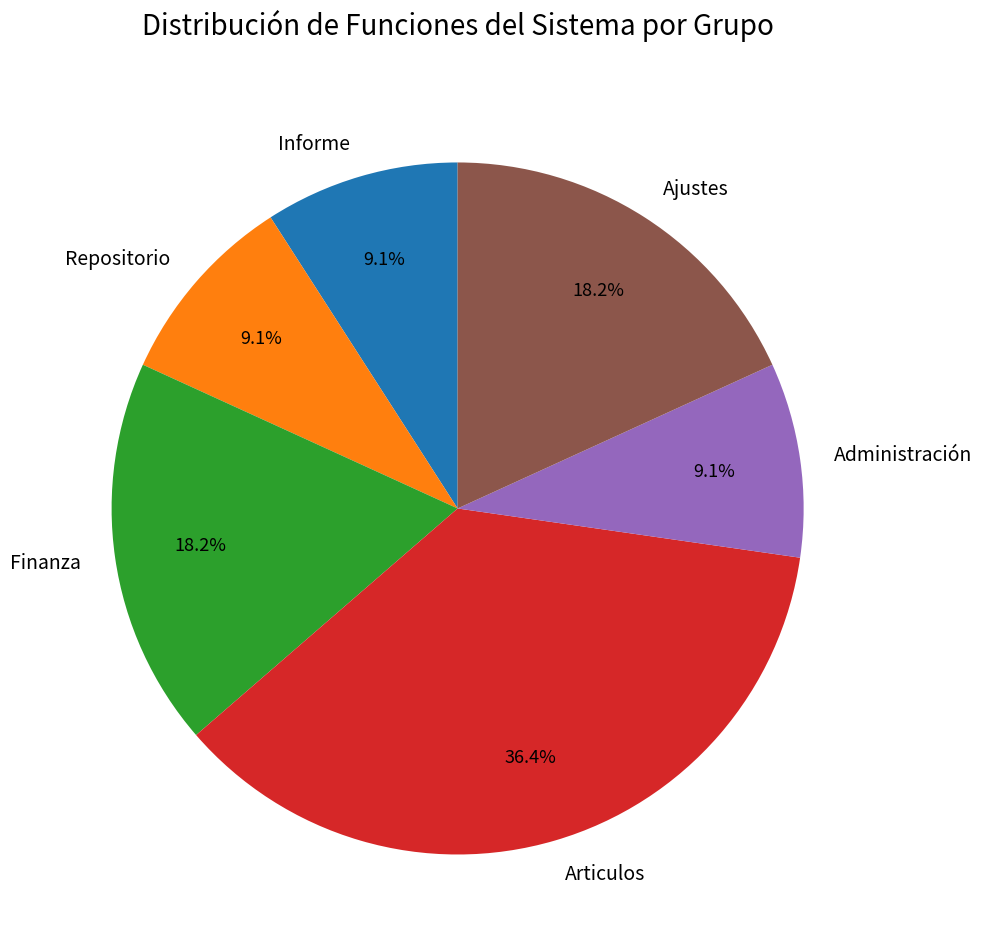

What portion of the pie excludes Repositorio?

90.9%